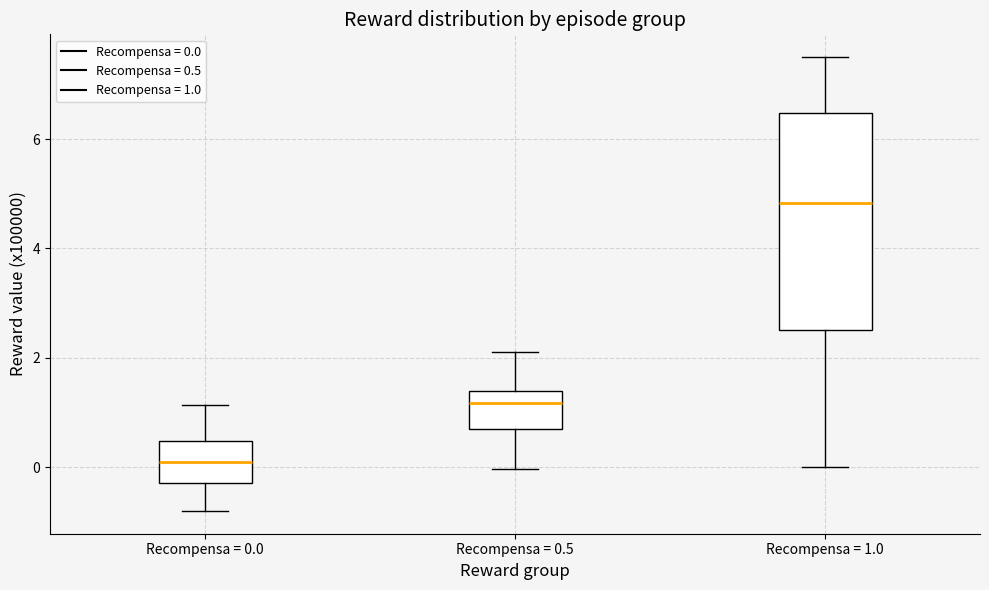

Which box is the tallest, from its lower edge to its upper edge?

Recompensa = 1.0